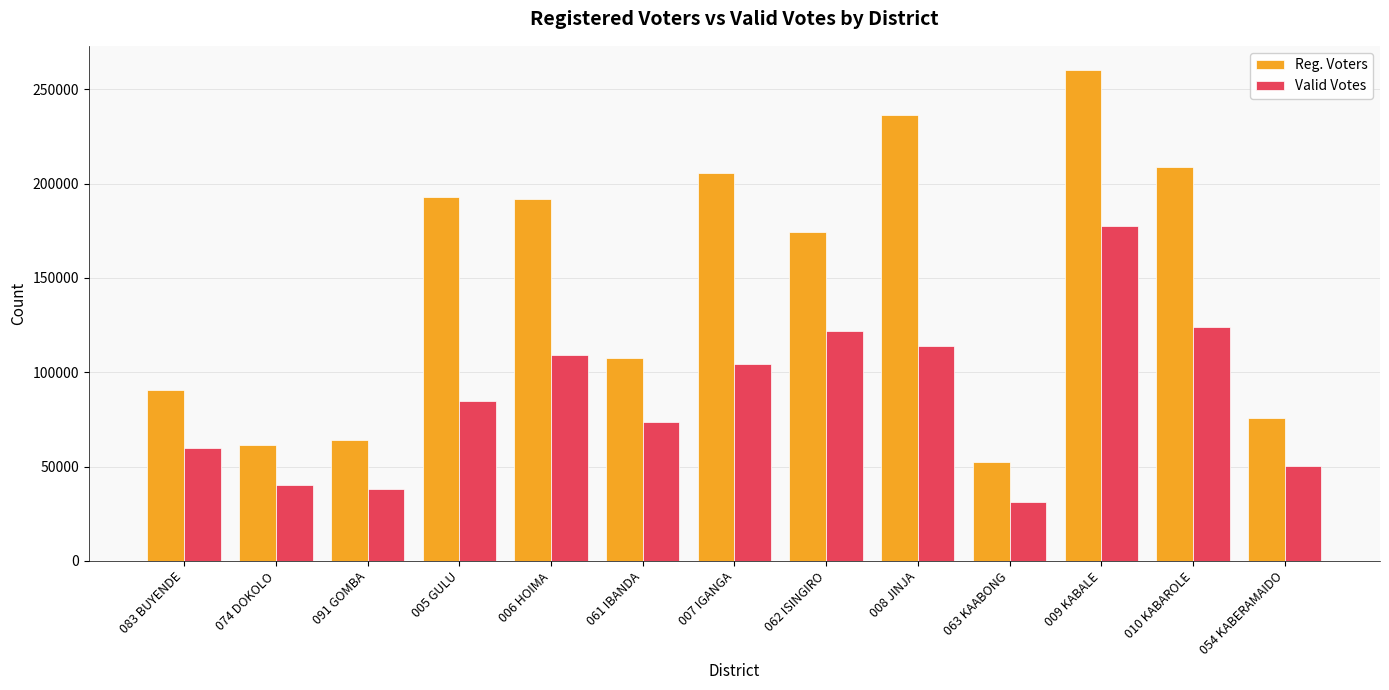

What value does the Reg. Voters series have at 061 IBANDA, to the nearest 50?

107600